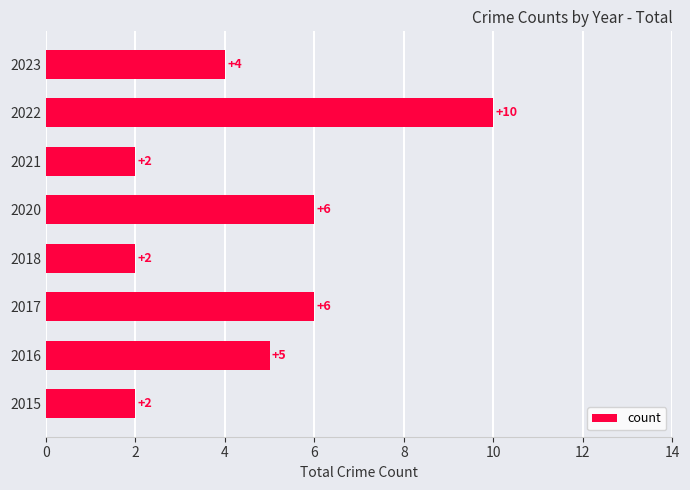

The value at 2017 is 2. True or false?

False